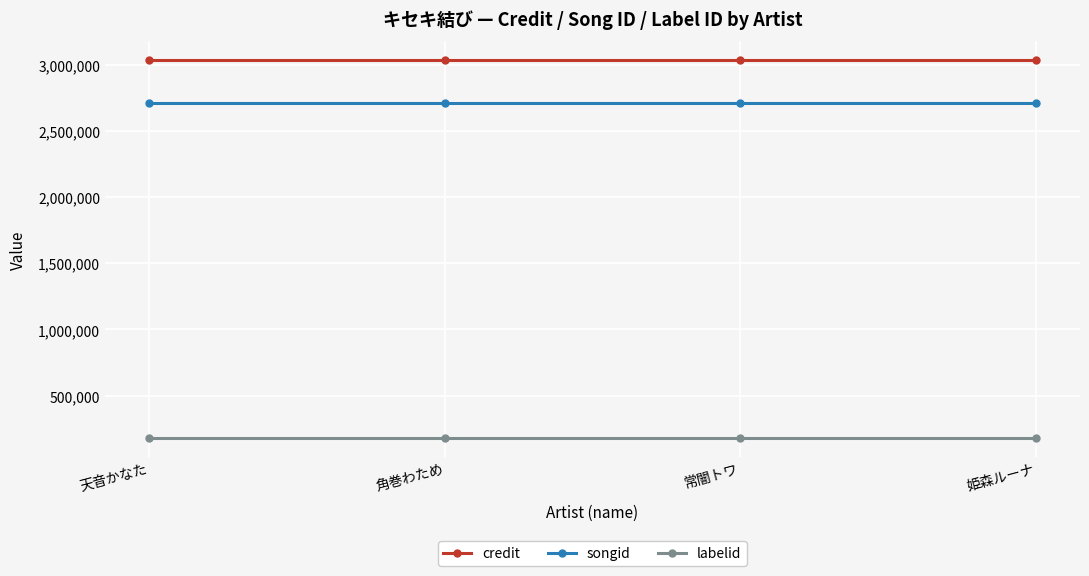

What are all the series names shown in the legend?

credit, songid, labelid